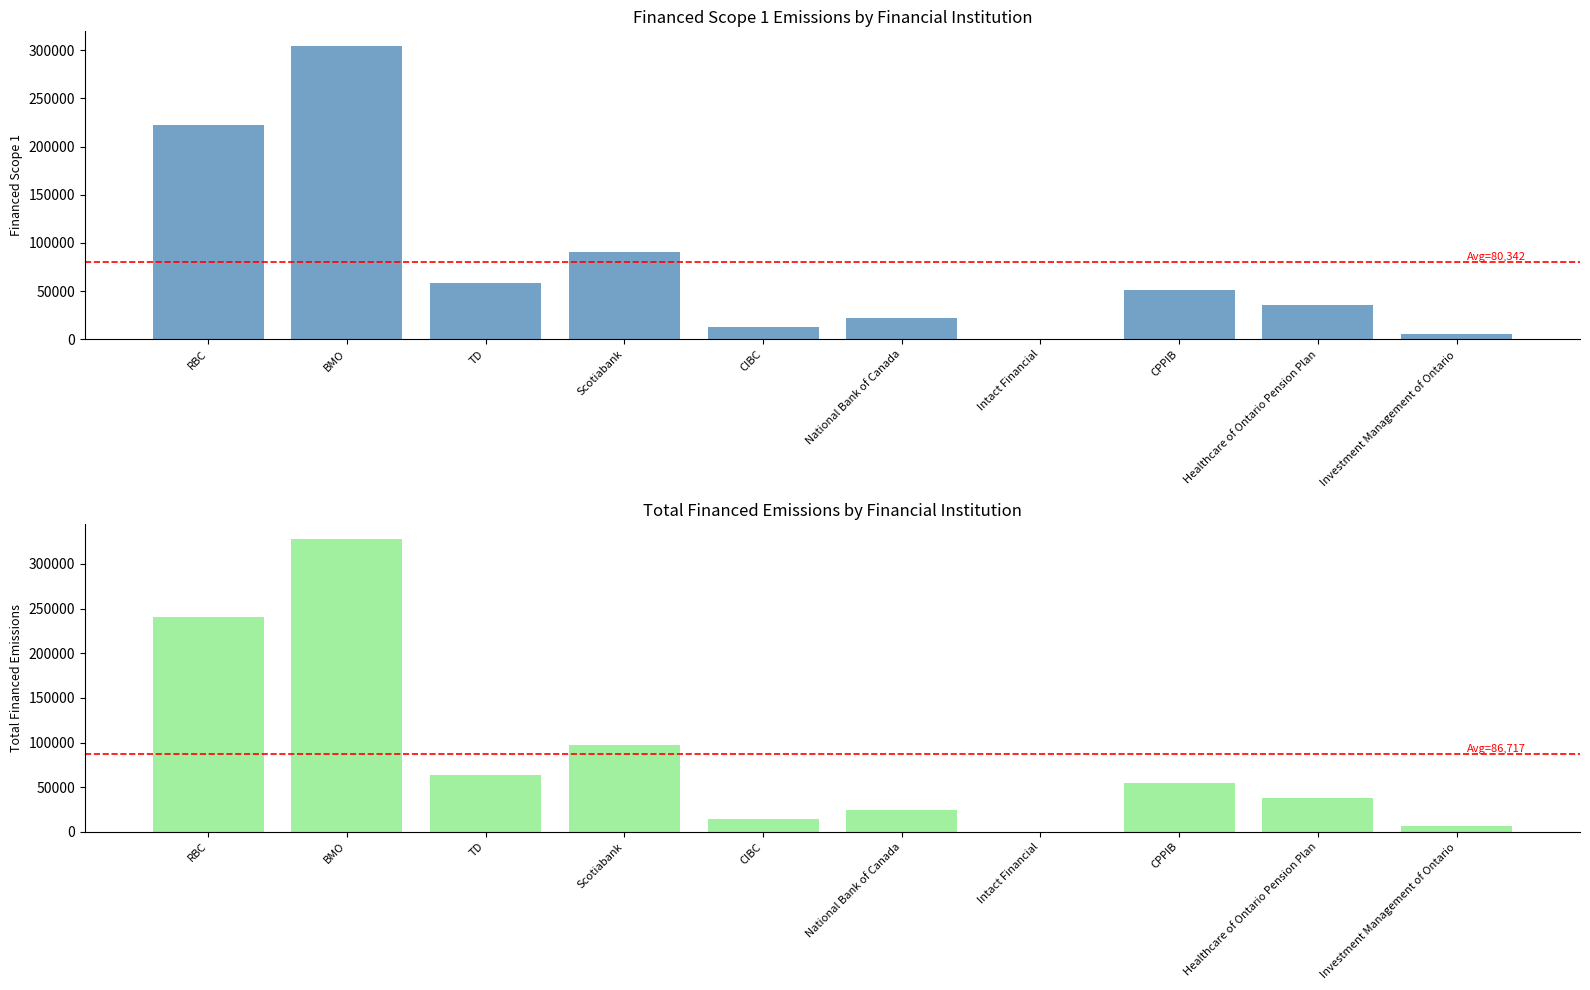

At which label is Financed Scope 1 closest to 152174?

Scotiabank